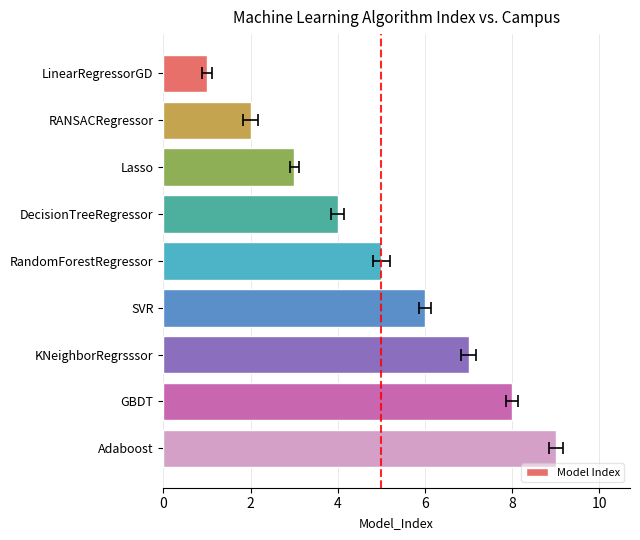

What is the sum of the values at LinearRegressorGD and RANSACRegressor?

3